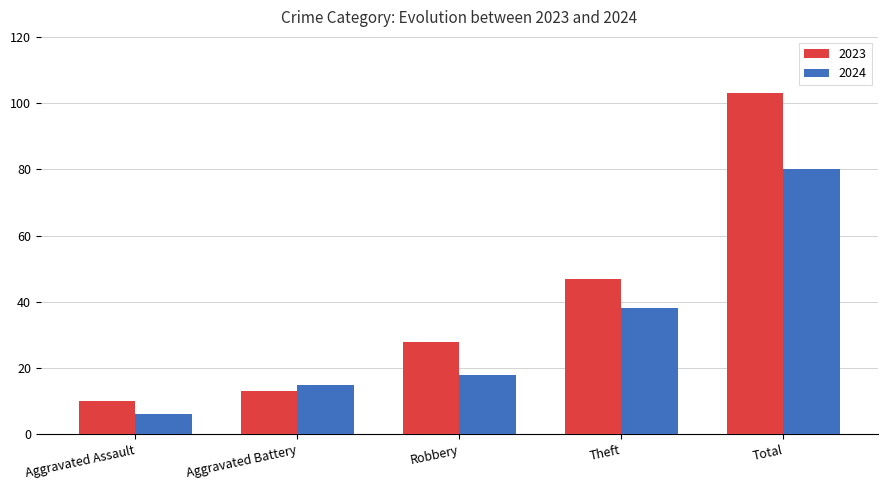

At which category is the sum across all series the highest?

Total